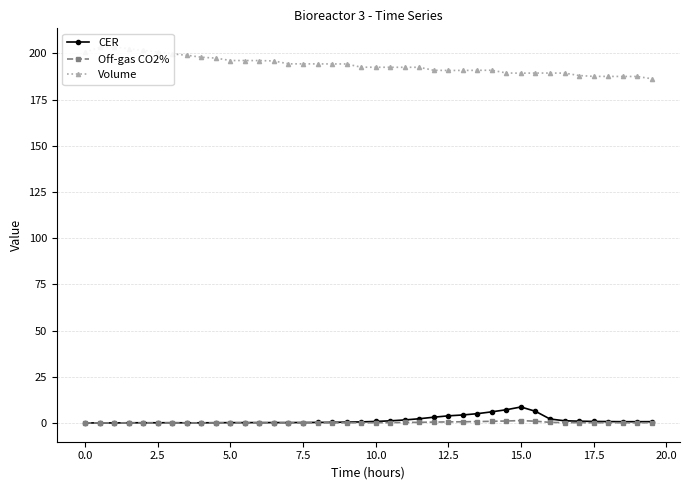

True or false: Volume has more than 0 interior local peaks.

True